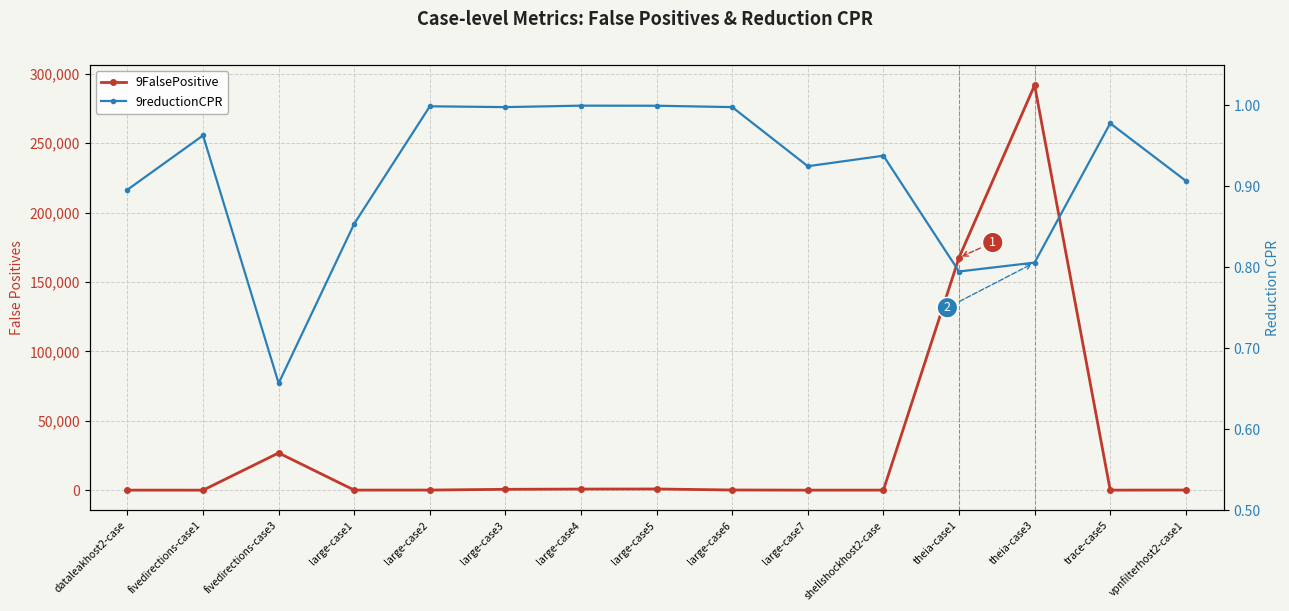

Is the value of 9reductionCPR at fivedirections-case1 greater than the value of 9FalsePositive at fivedirections-case3?

No